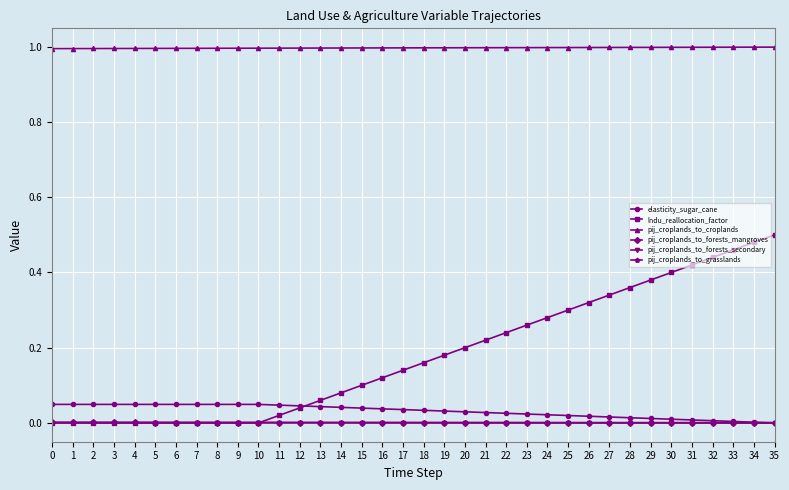

The pij_croplands_to_croplands series shows 0.5 at 4. True or false?

False